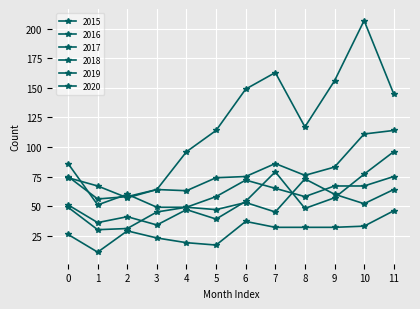

Is this an area chart (filled region under the line)?

No